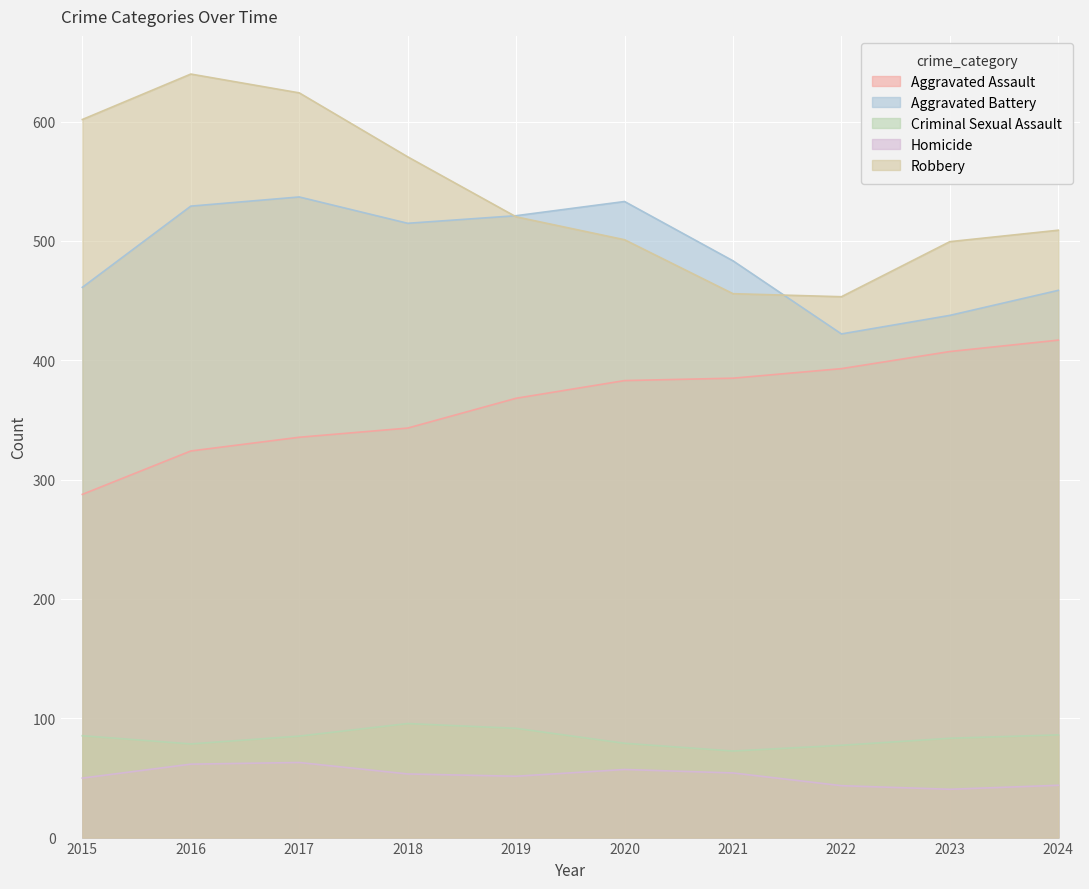

Is the value of Homicide at 2020 greater than the value of Robbery at 2022?

No